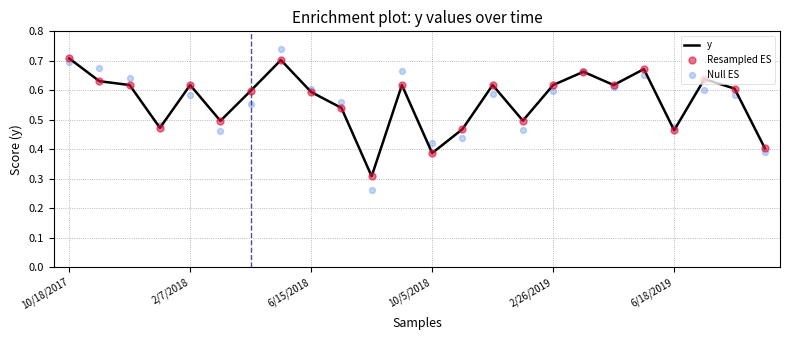

What are all the series names shown in the legend?

y, Resampled ES, Null ES